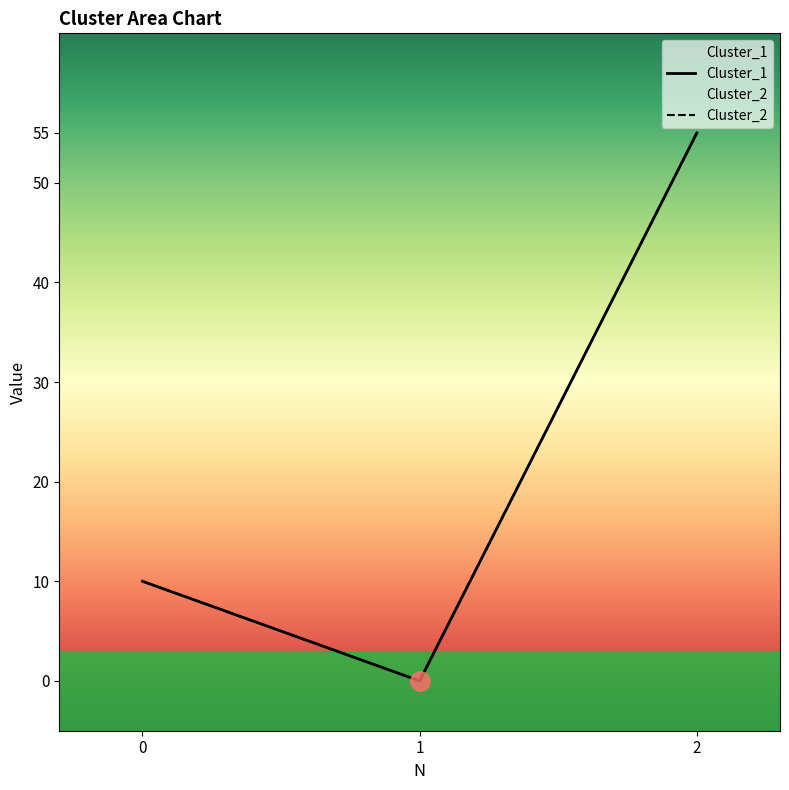

List the series in order of their peak value, highest first.

Cluster_1, Cluster_2